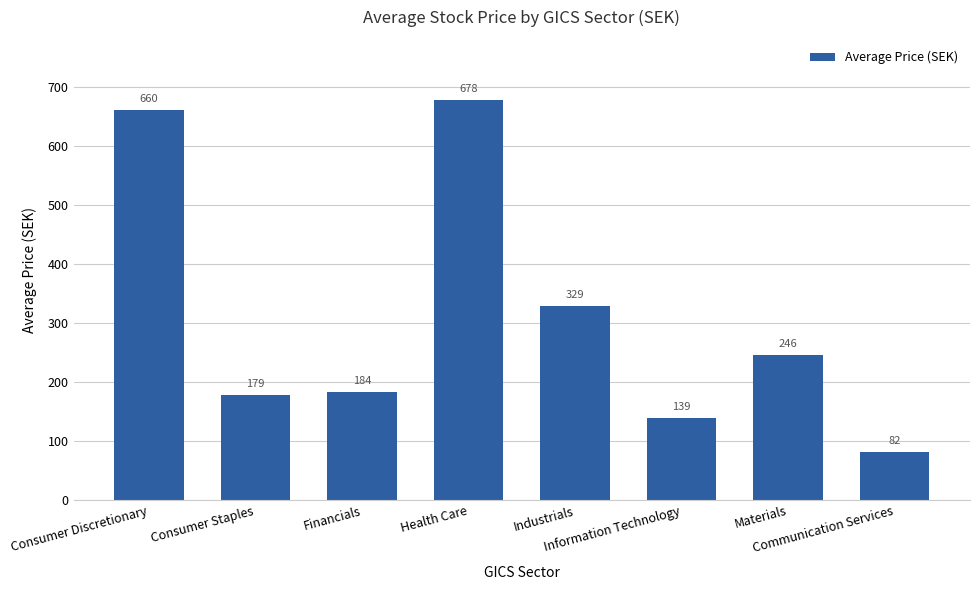

What is the label of the 6th bar from the right?

Financials